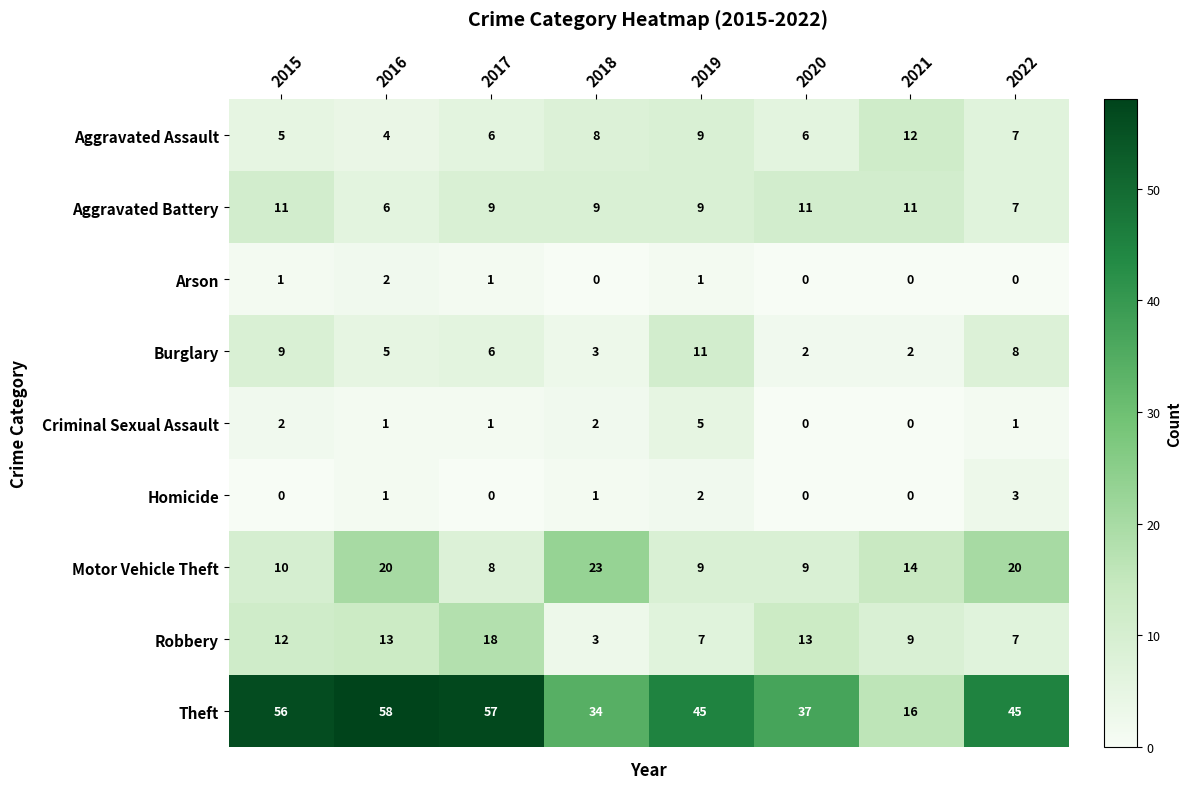

How many data points does each series have?

8